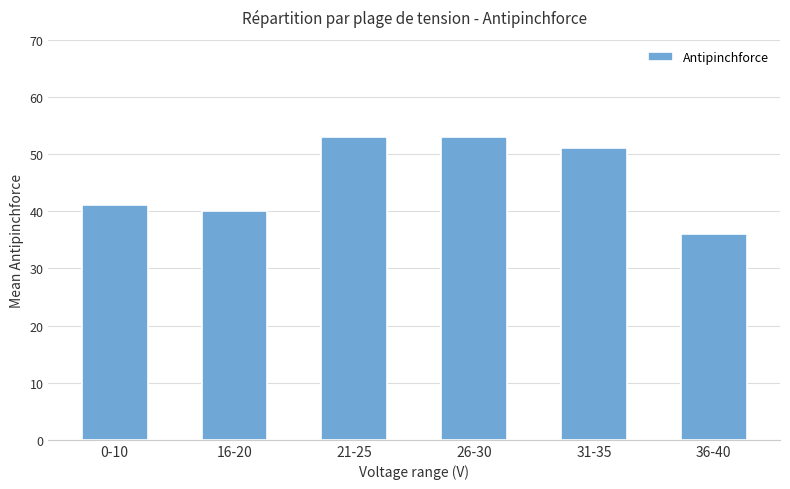

Which has a higher value, 31-35 or 26-30?

26-30